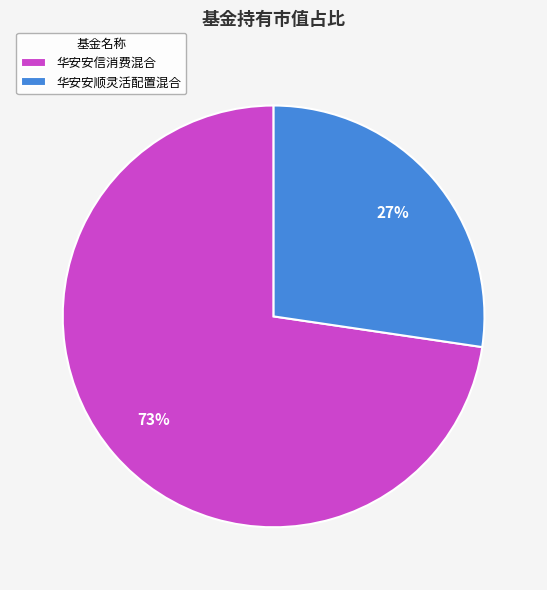

What is the majority slice?

华安安信消费混合